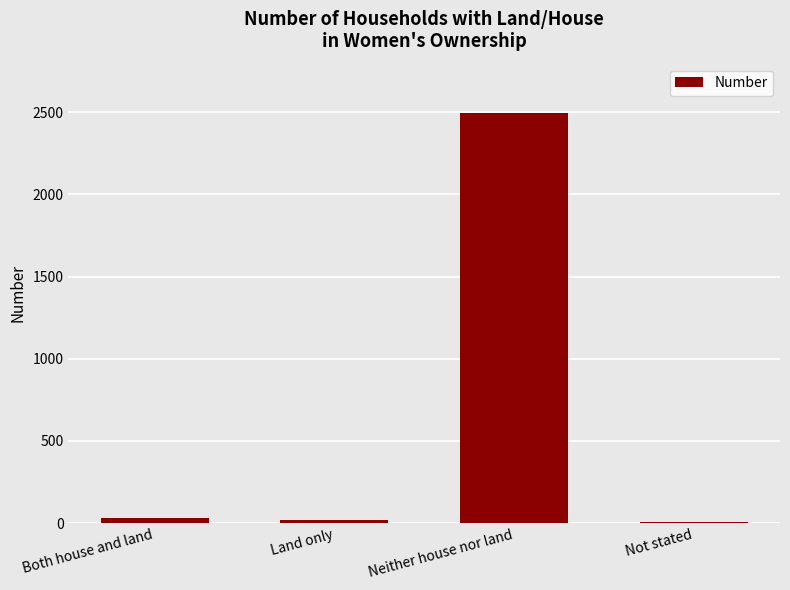

What is the change in value from Both house and land to Not stated?

-26